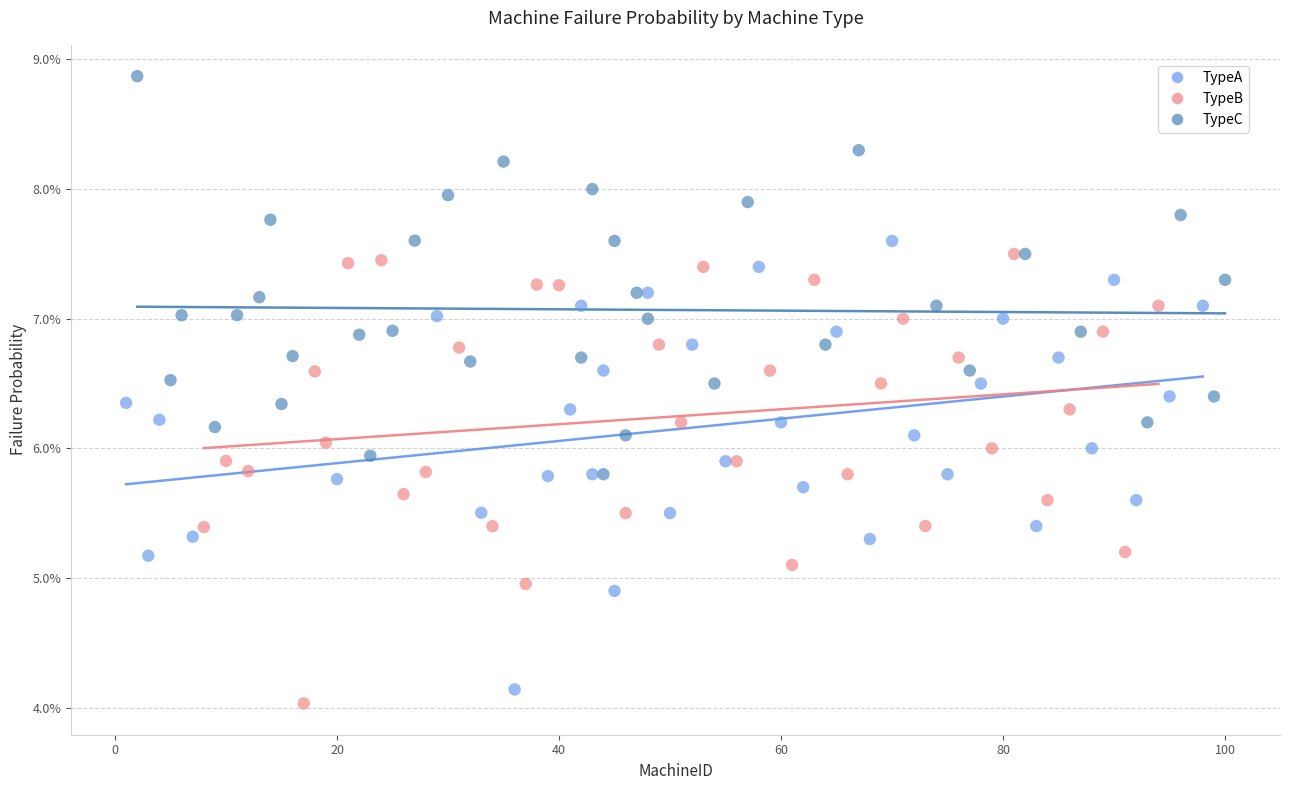

Which series reaches the maximum Y coordinate?

TypeC